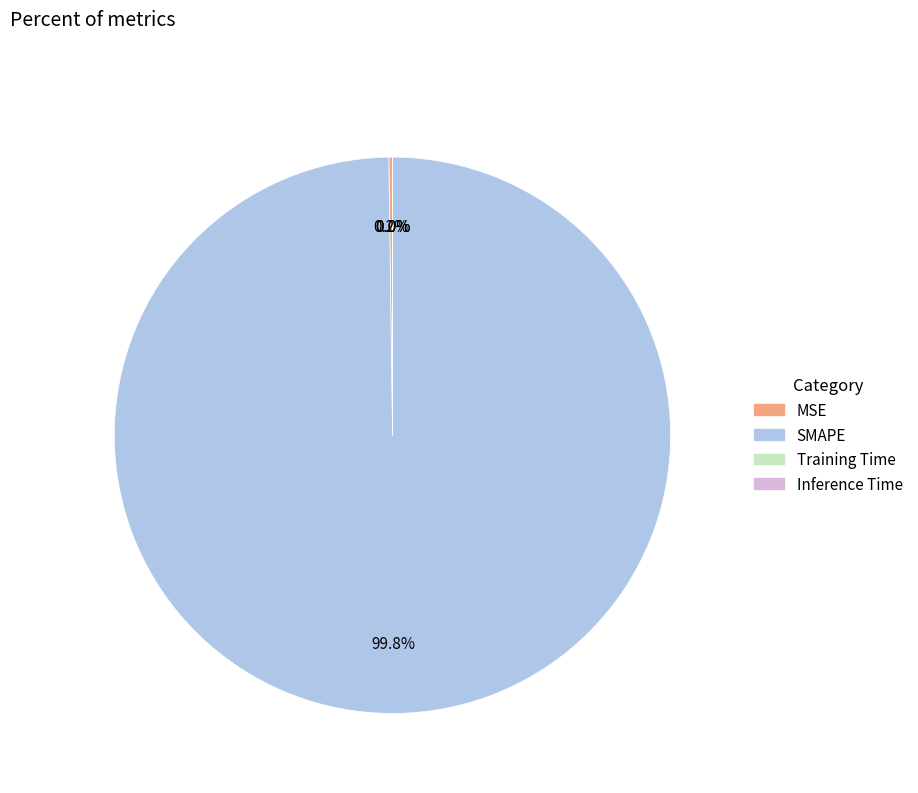

To the nearest percent, what is the difference between the largest and smallest slice percentages?

100%